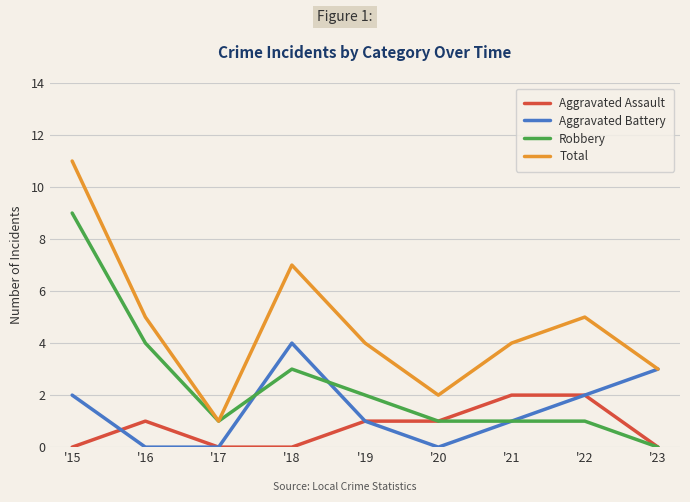

What is the total value across all series at '20?

4